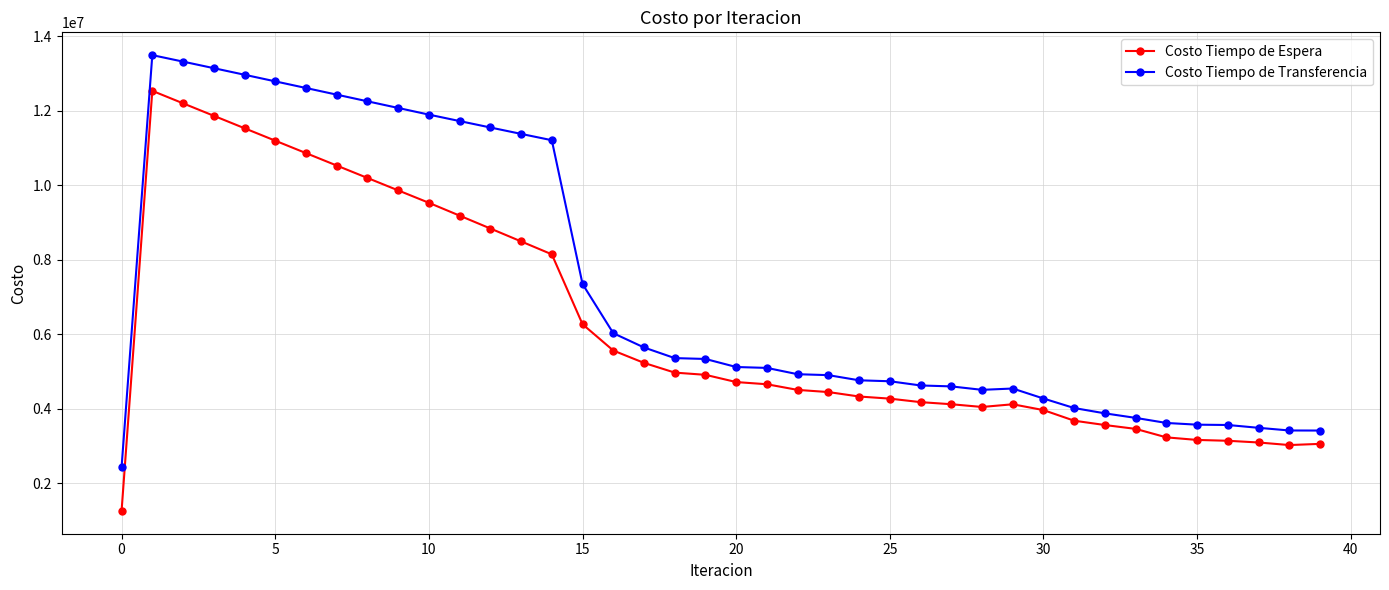

True or false: Costo Tiempo de Transferencia and Costo Tiempo de Espera cross at least once.

False